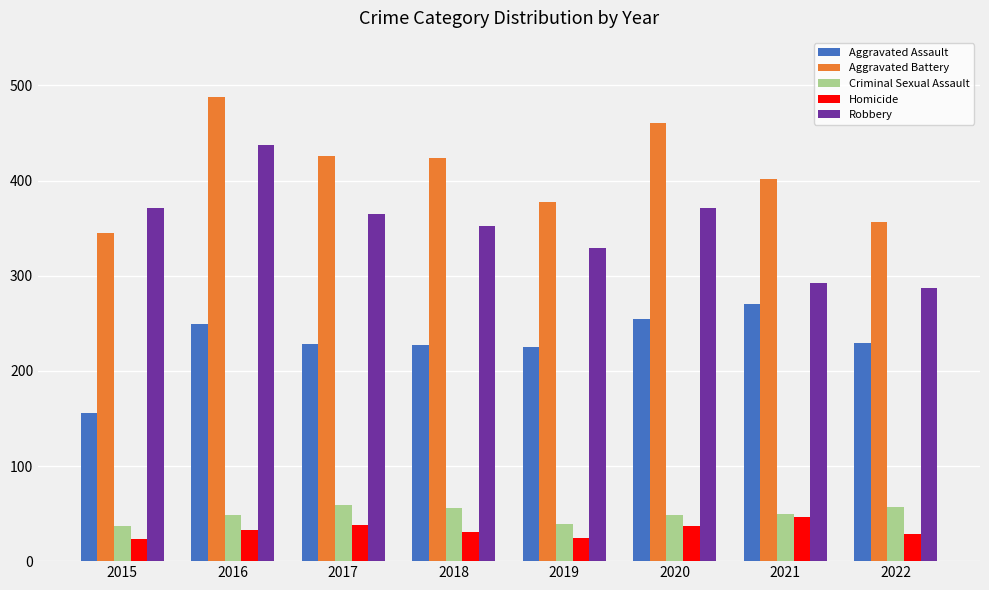

What is the spread (max minus min) of values at 2016?

455